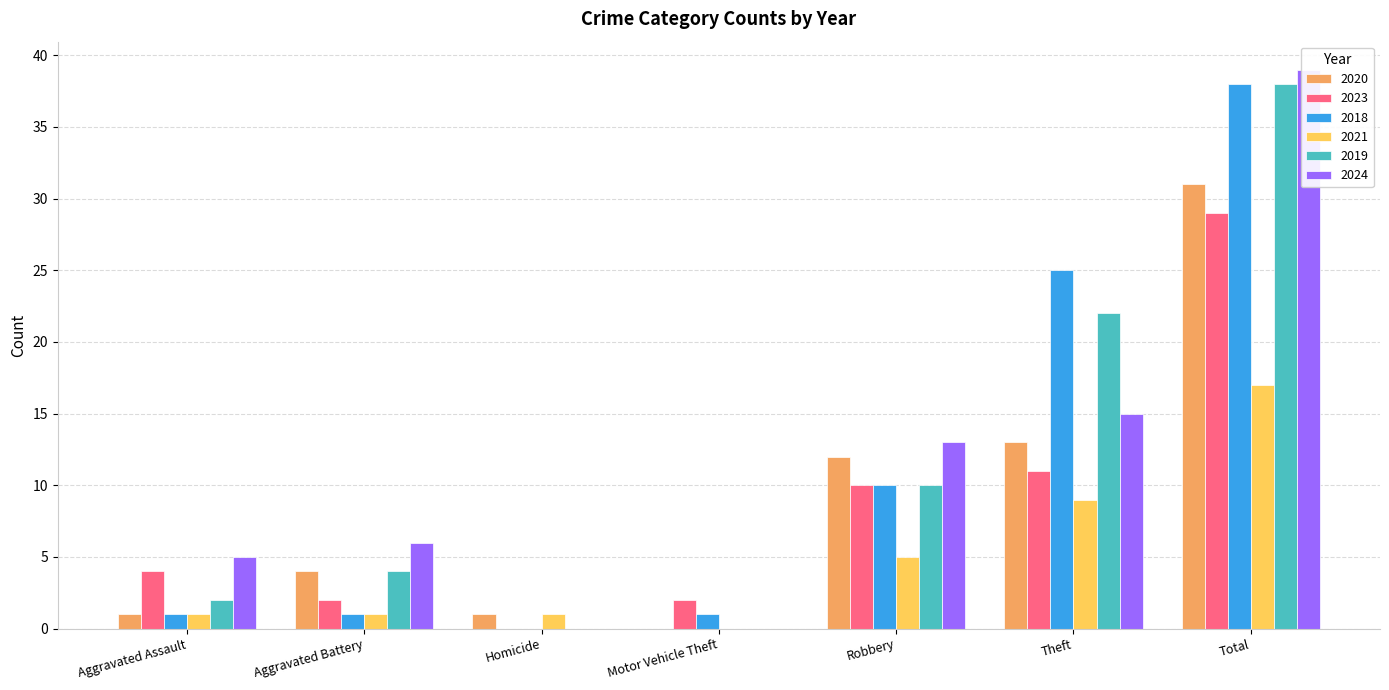

Is it true that 2024 equals -15 at Homicide?

False